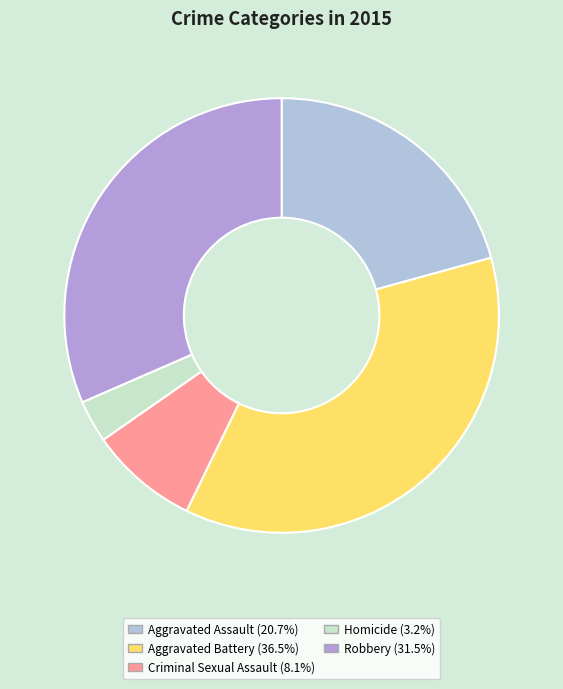

To the nearest percent, what is the difference between the Criminal Sexual Assault and Robbery slice percentages?

23%